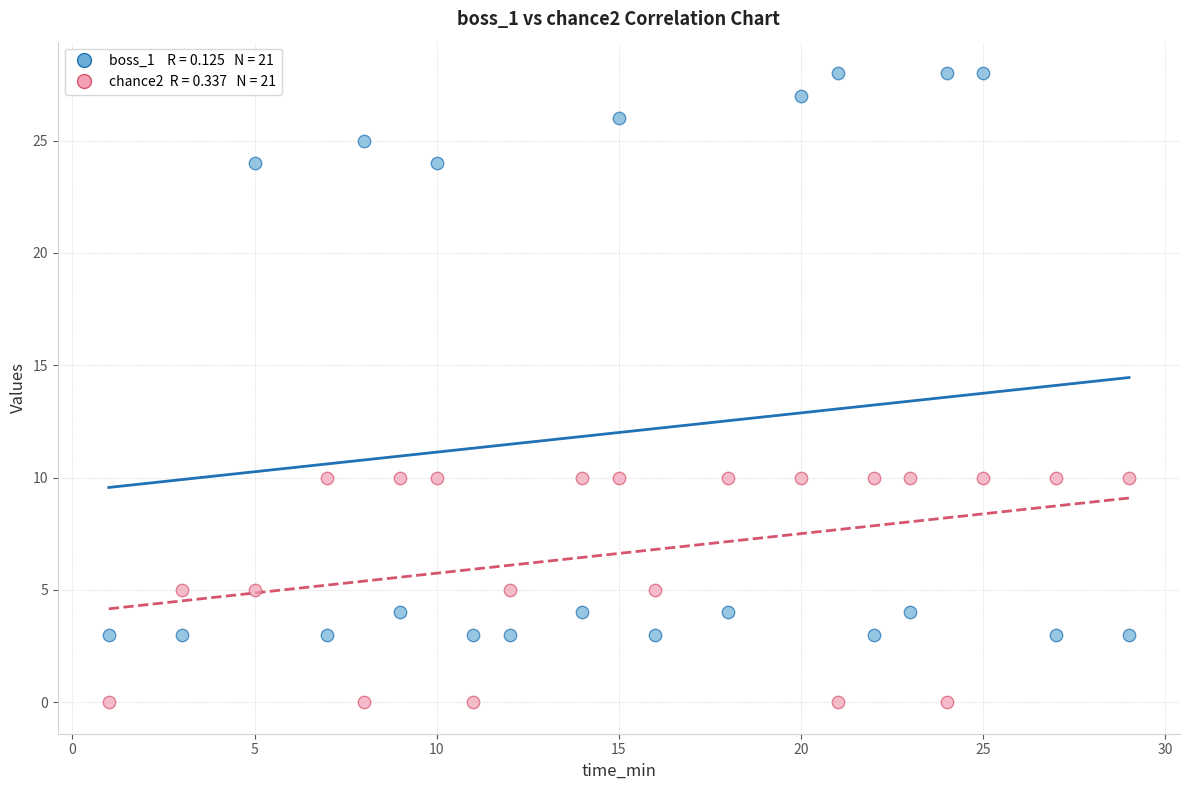

Across all data points, what is the range of Y values (max minus min)?

28